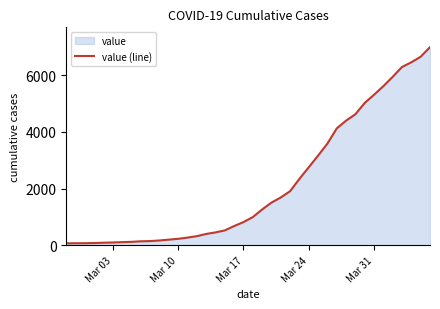

What is the maximum value shown in the chart?

6994